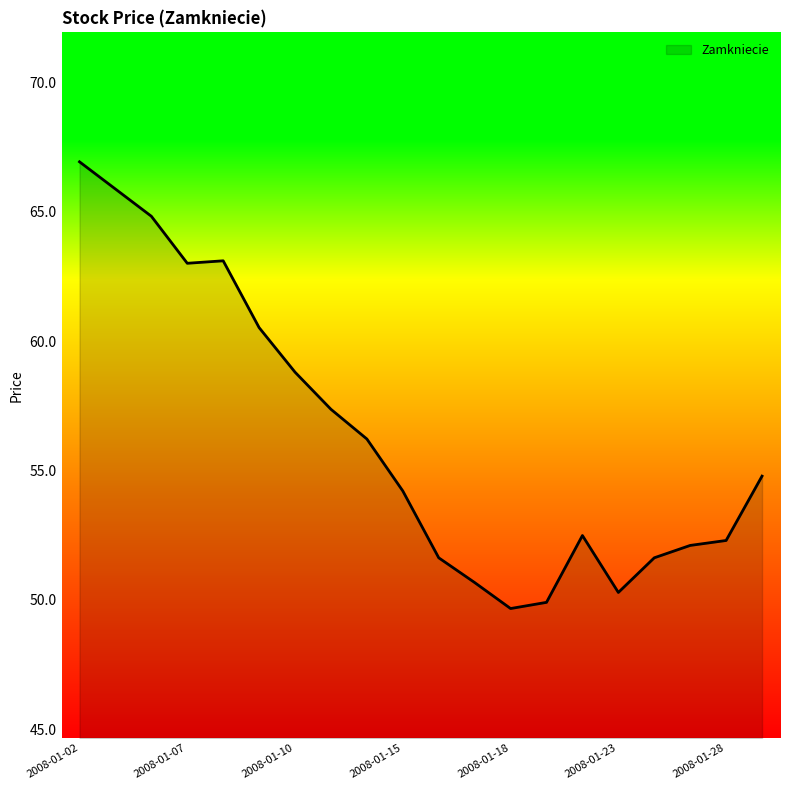

What is the difference between the maximum and minimum values?

17.3